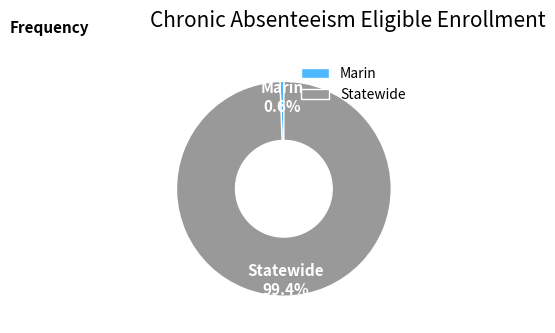

To the nearest percent, what portion does Statewide represent?

99%